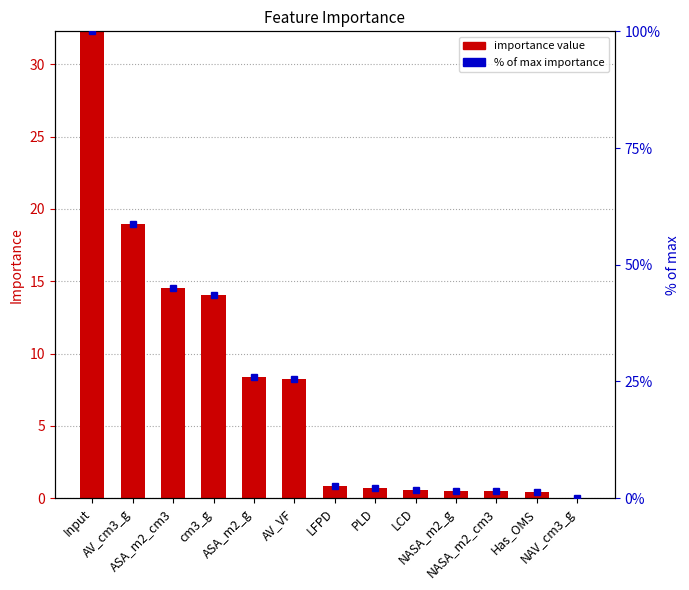

Reading right to left, transcribe all the data shown in this chart.

0.0	0.4	0.5	0.5	0.5	0.7	0.9	8.3	8.4	14.1	14.5	18.9	32.3